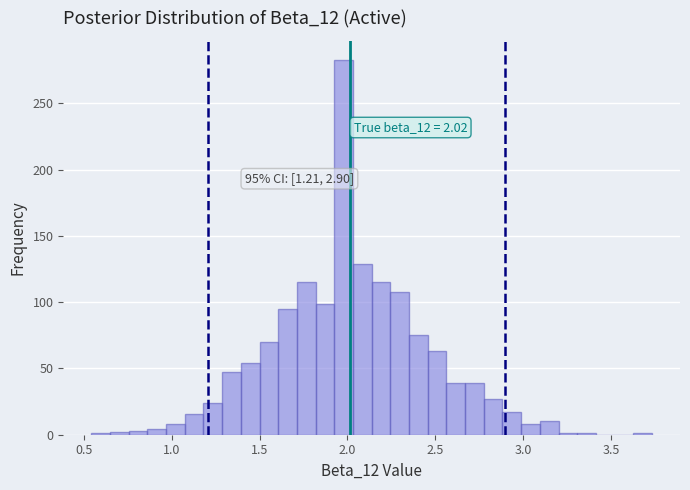

Around what value on the x-axis is the tallest bar? Give the approximate position of its centre, as read against the axis.

2.00